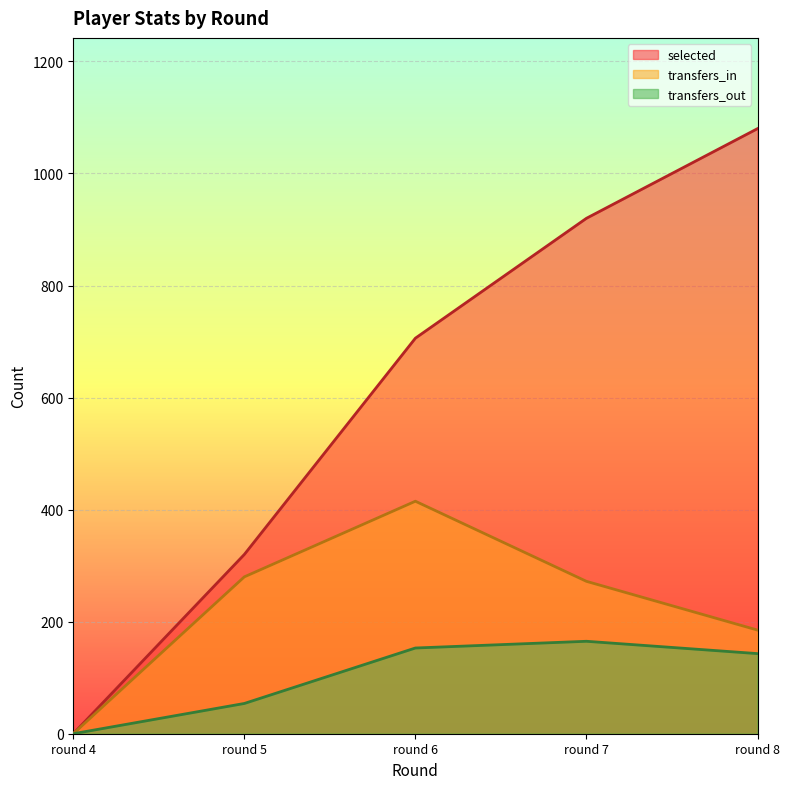

At which category is the sum across all series the highest?

round 8